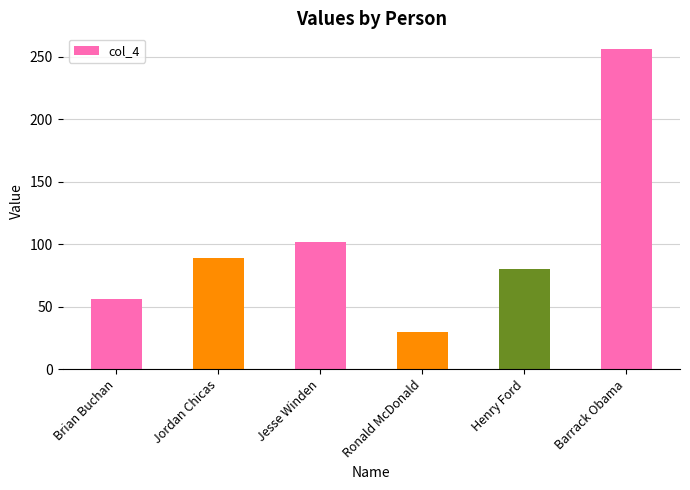

Reading left to right, extract all data points from this chart.

56	89	102	30	80	256